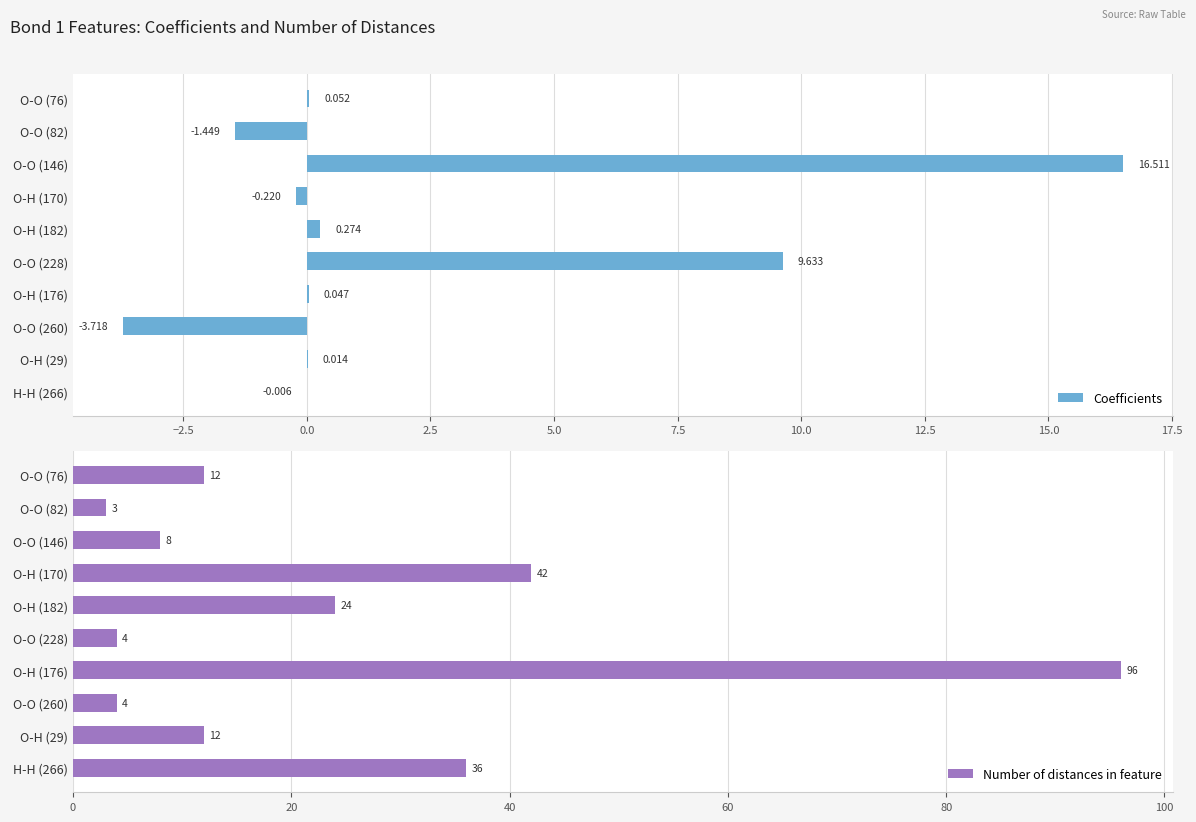

What are all the series names shown in the legend?

Coefficients, Number of distances in feature